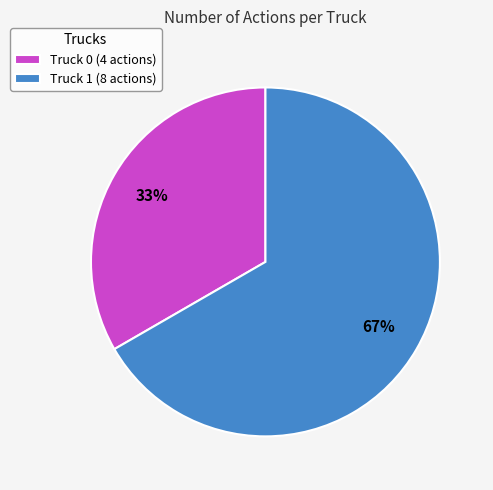

To the nearest percent, what portion does Truck 0 represent?

33%